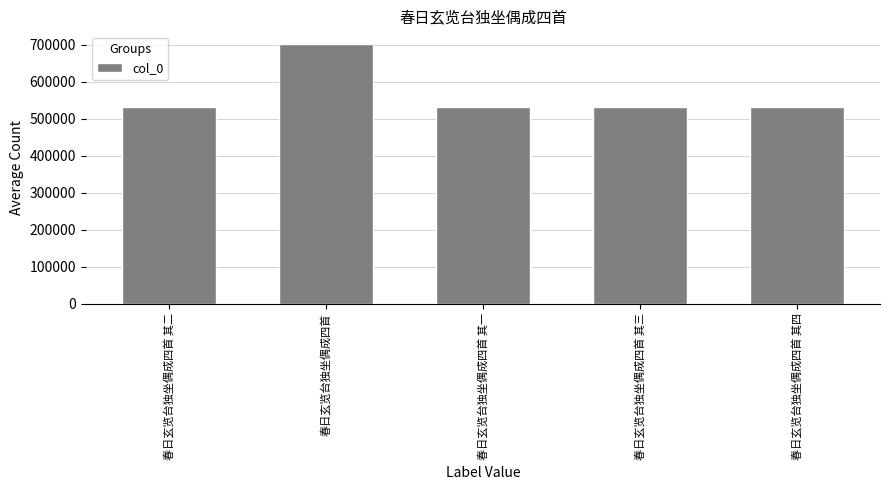

Does the chart contain stacked bars?

No